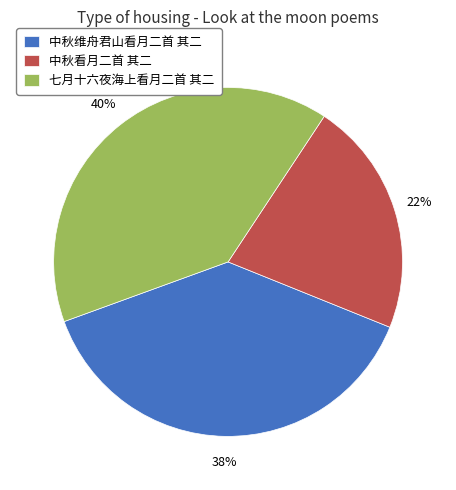

What percentage is the 中秋看月二首 其二 slice, to the nearest percent?

22%